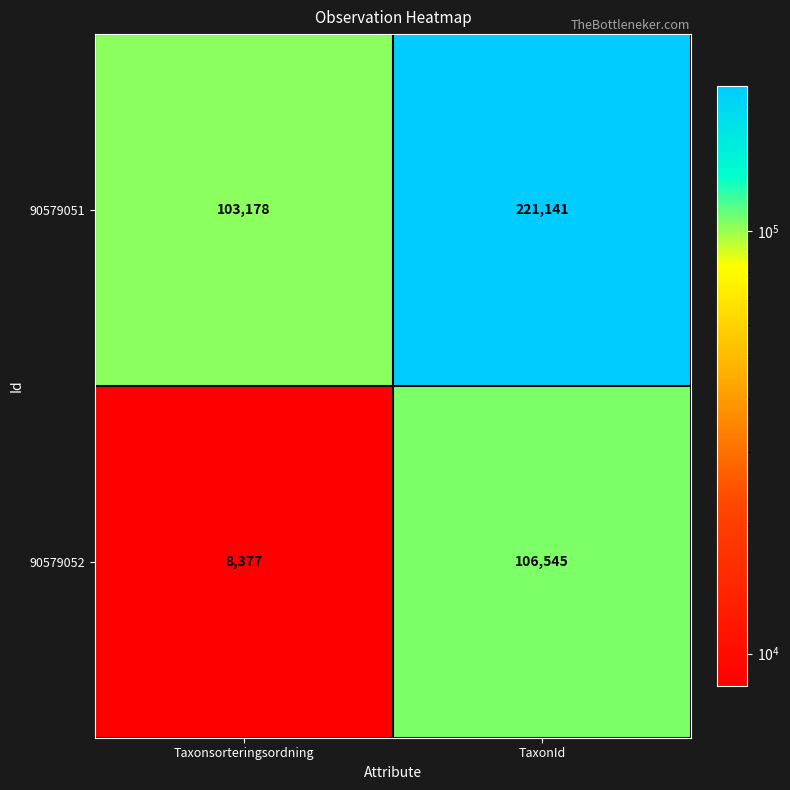

Which series changed the most between Taxonsorteringsordning and TaxonId?

90579051